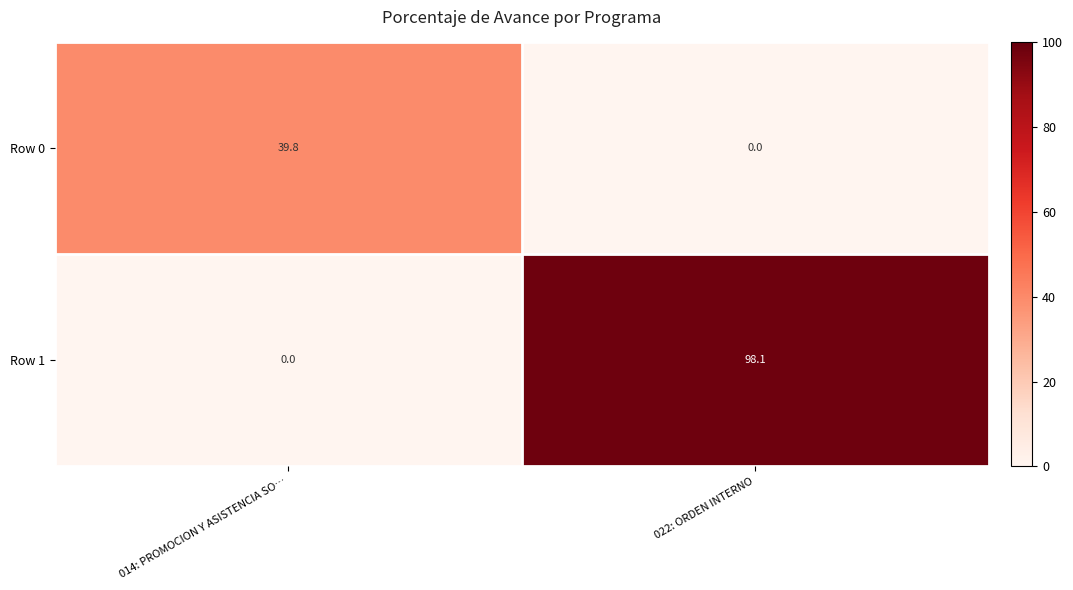

What is the sum of the Row 0 values at 022: ORDEN INTERNO and 014: PROMOCION Y ASISTENCIA SO…?

39.8